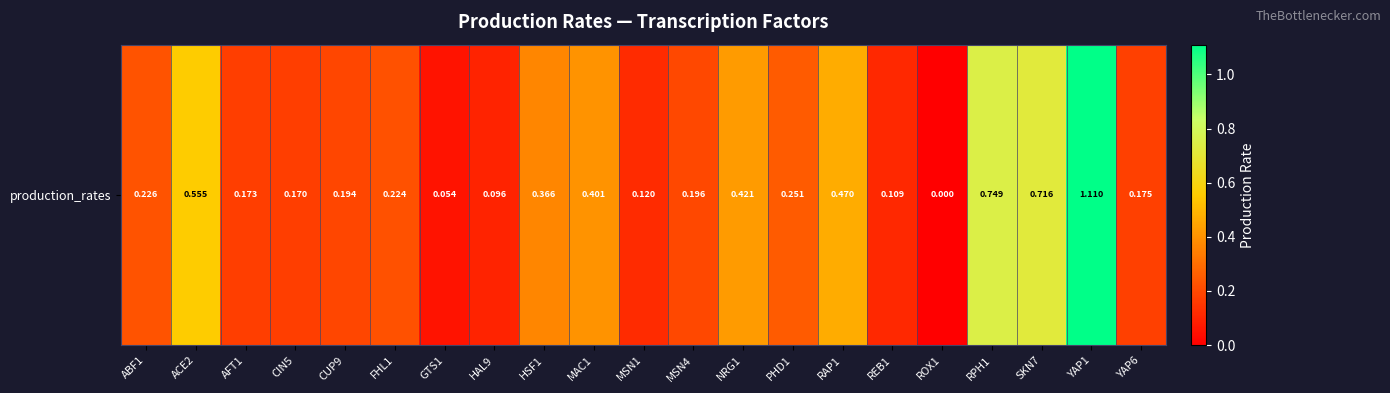

Is it true that the value at HAL9 is 0.1?

False